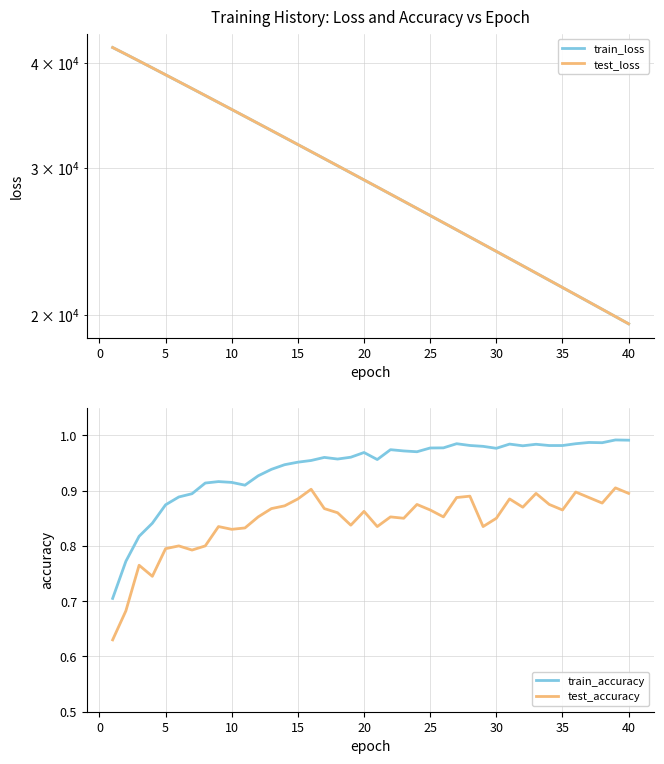

What are all the series names shown in the legend?

train_loss, test_loss, train_accuracy, test_accuracy